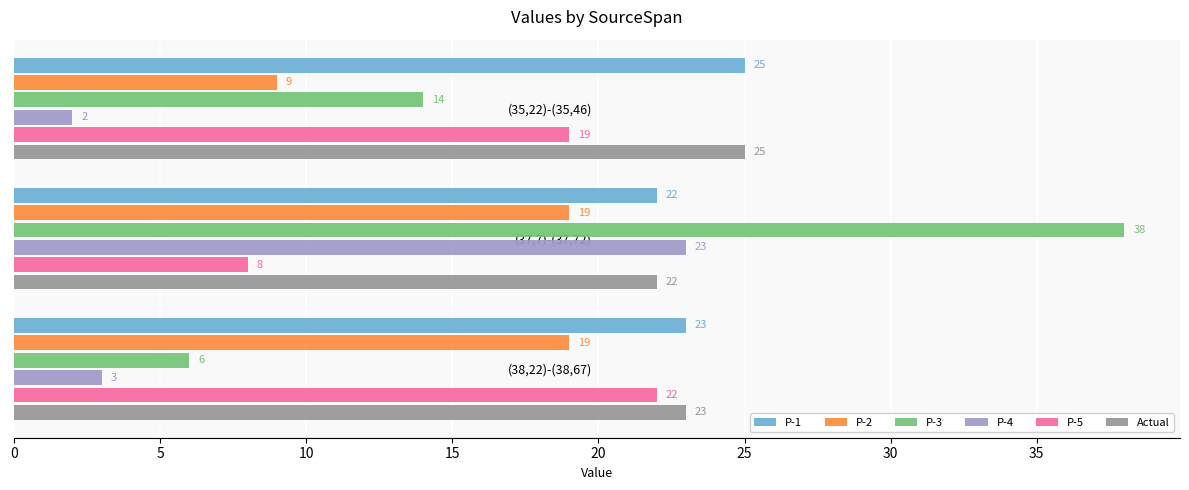

What is the sum of all P-3 values?

58